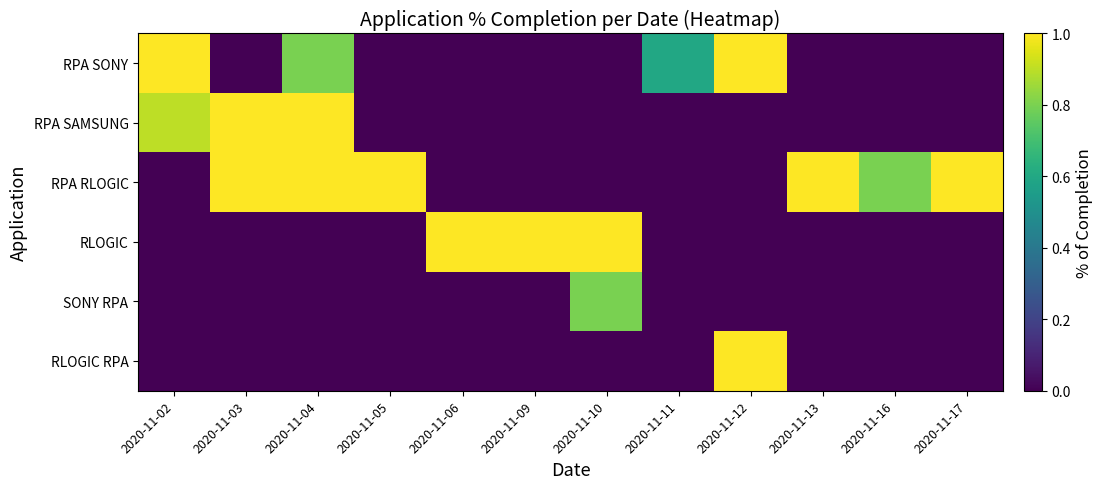

Between 2020-11-06 and 2020-11-16, which is larger?

2020-11-06